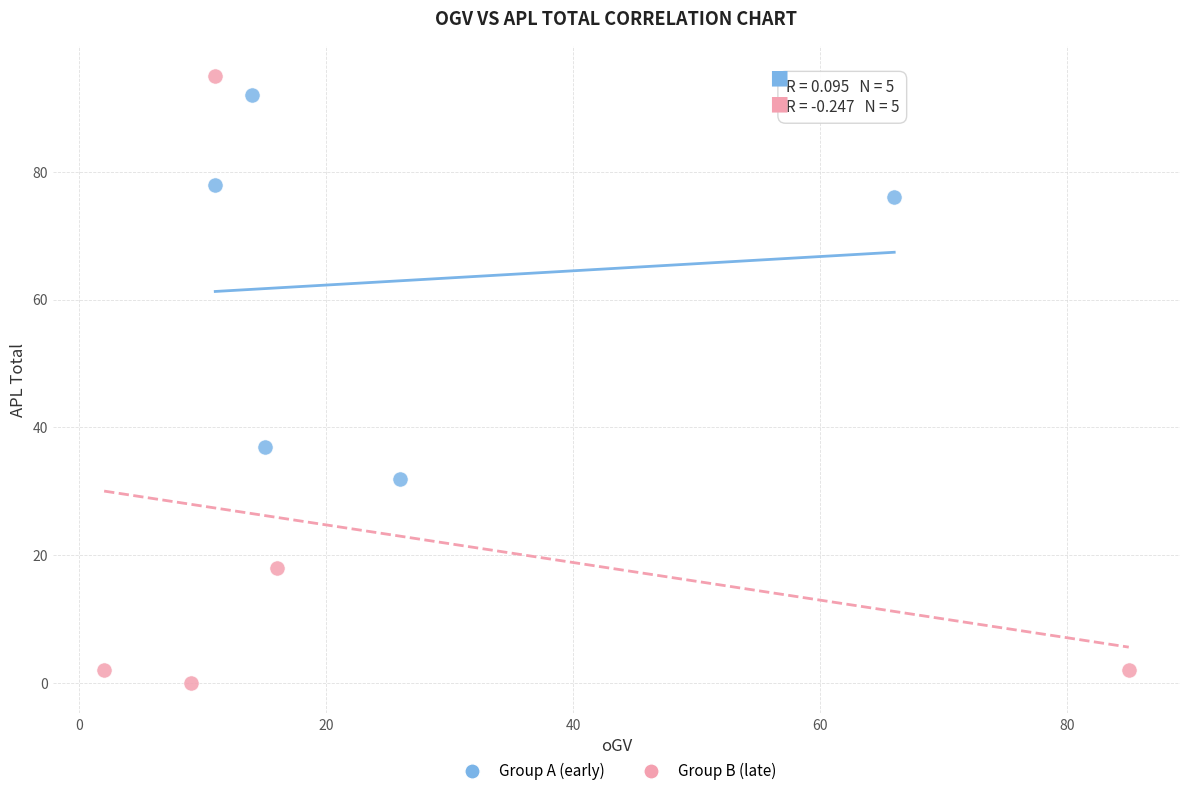

Which series contains the lowest Y value?

Group B (late)